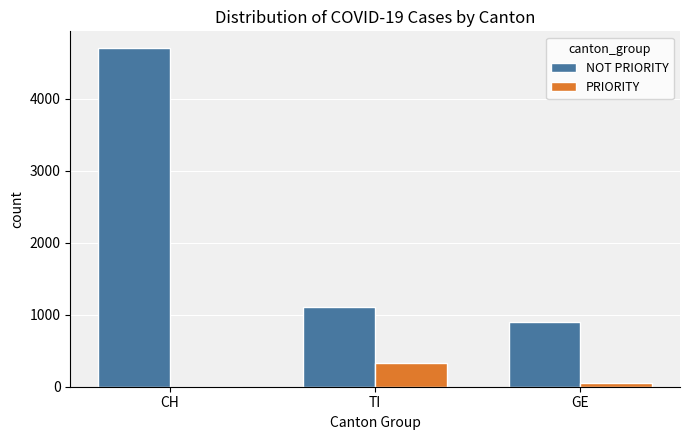

How many data points does each series have?

3